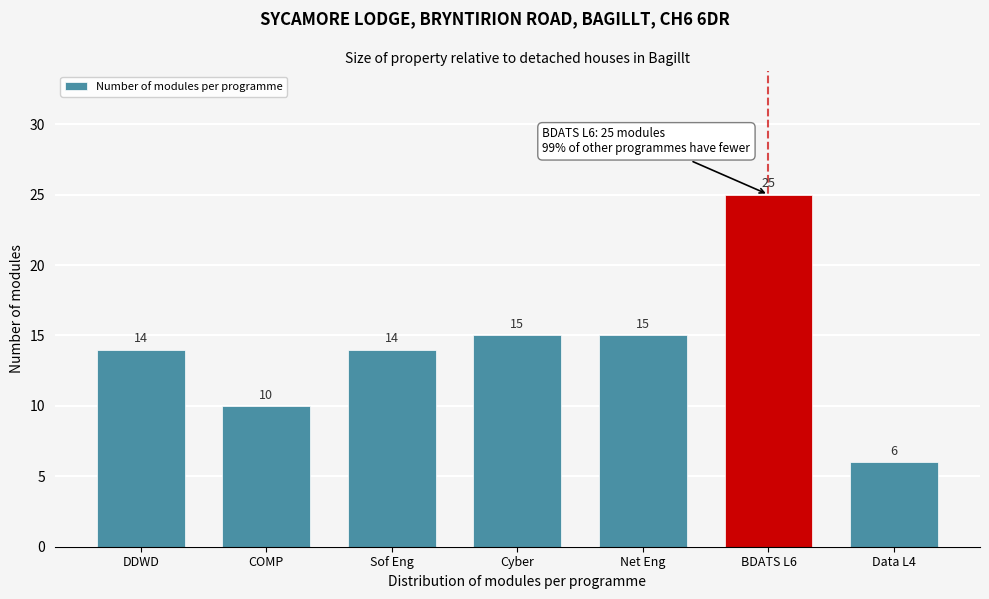

Reading left to right, what are all the values shown in this chart?

14	10	14	15	15	25	6